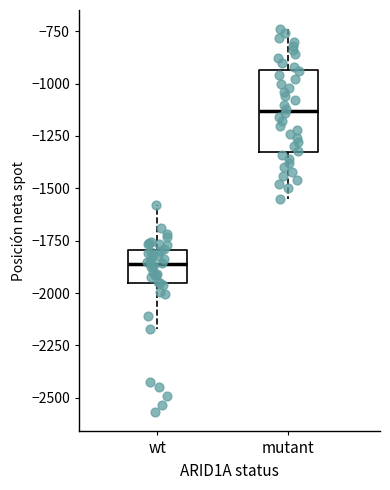

Which box's median line is the lowest?

wt